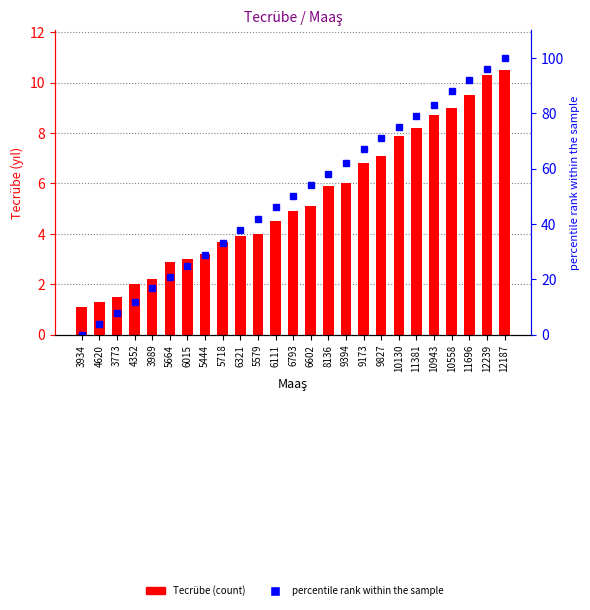

What is the difference between the maximum and minimum values in the percentile rank within the sample series?

100.0